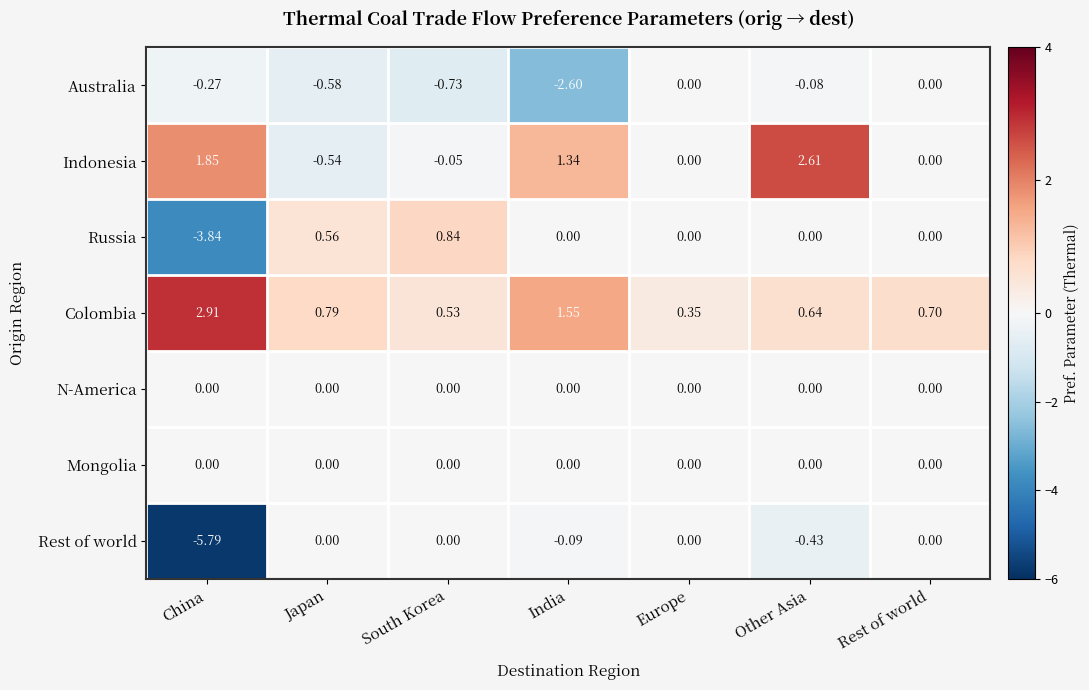

Which series has the largest total across all categories?

Colombia